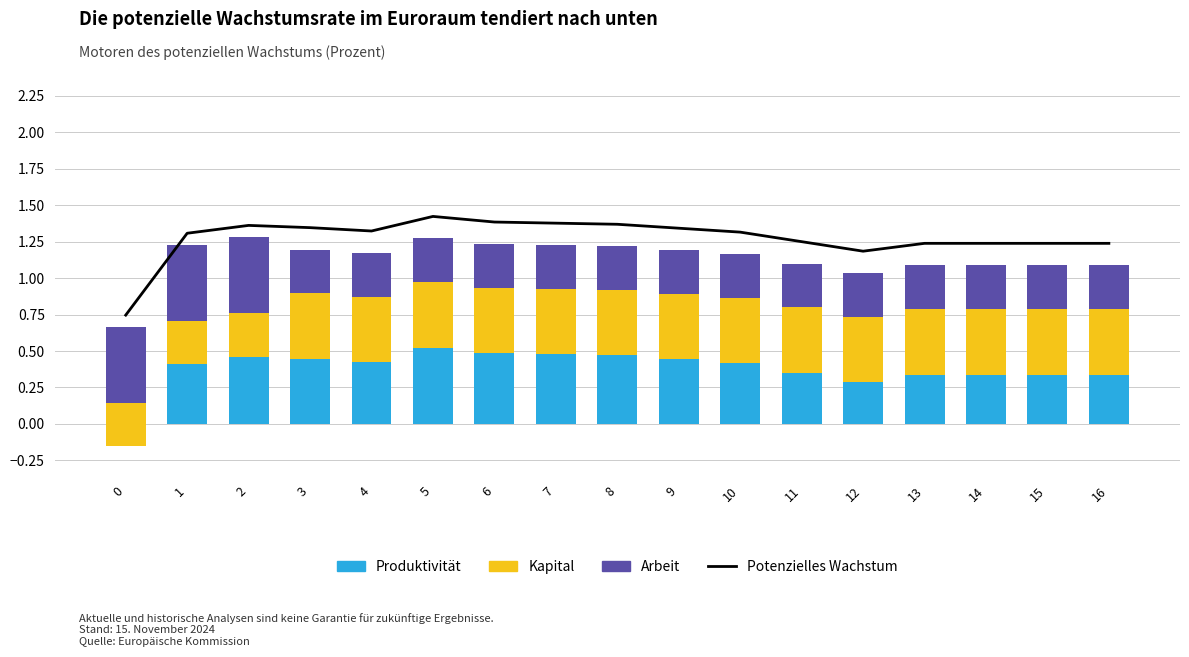

How many groups of bars are there?

17